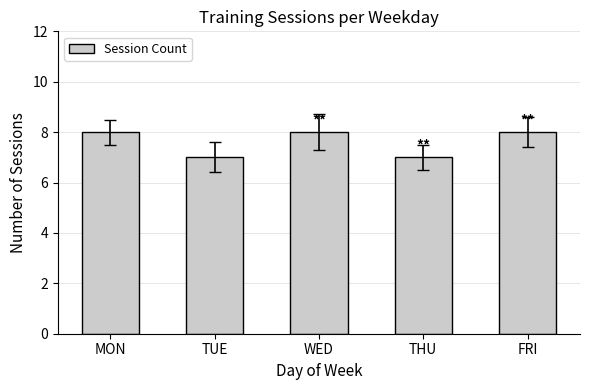

What is the sum of the values at FRI and WED?

16